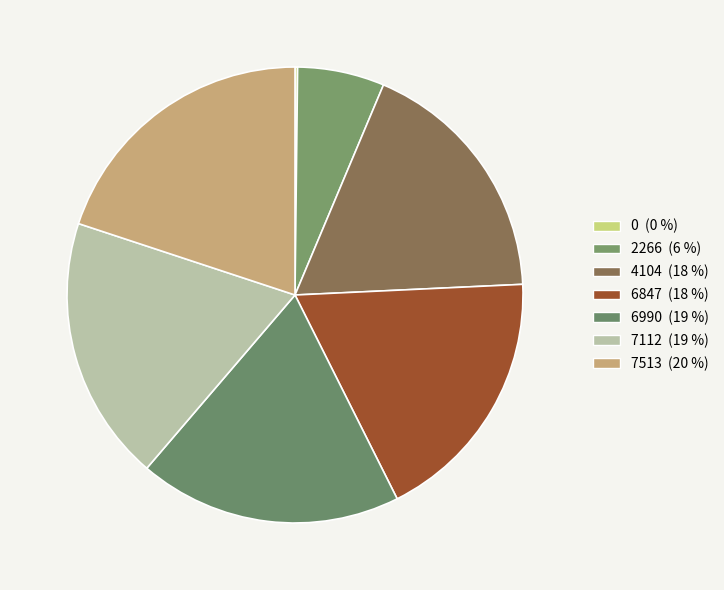

What portion of the pie excludes 0?

99.8%